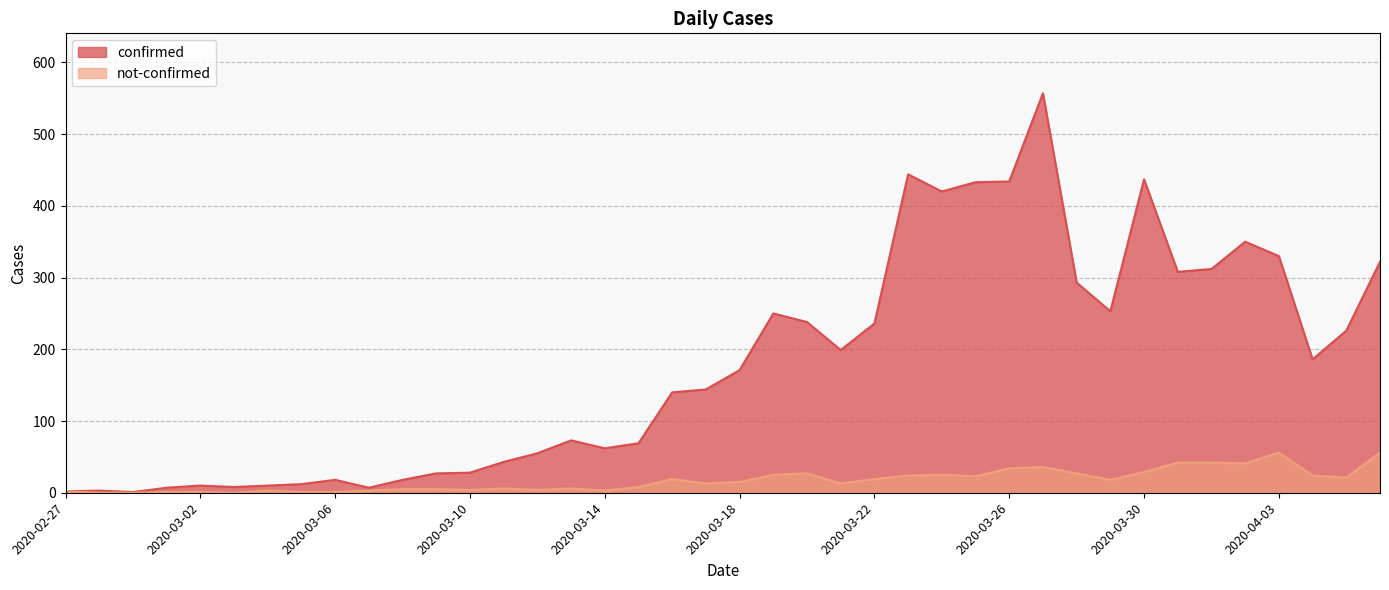

What is the value of the confirmed point at the 34th from the left?

308